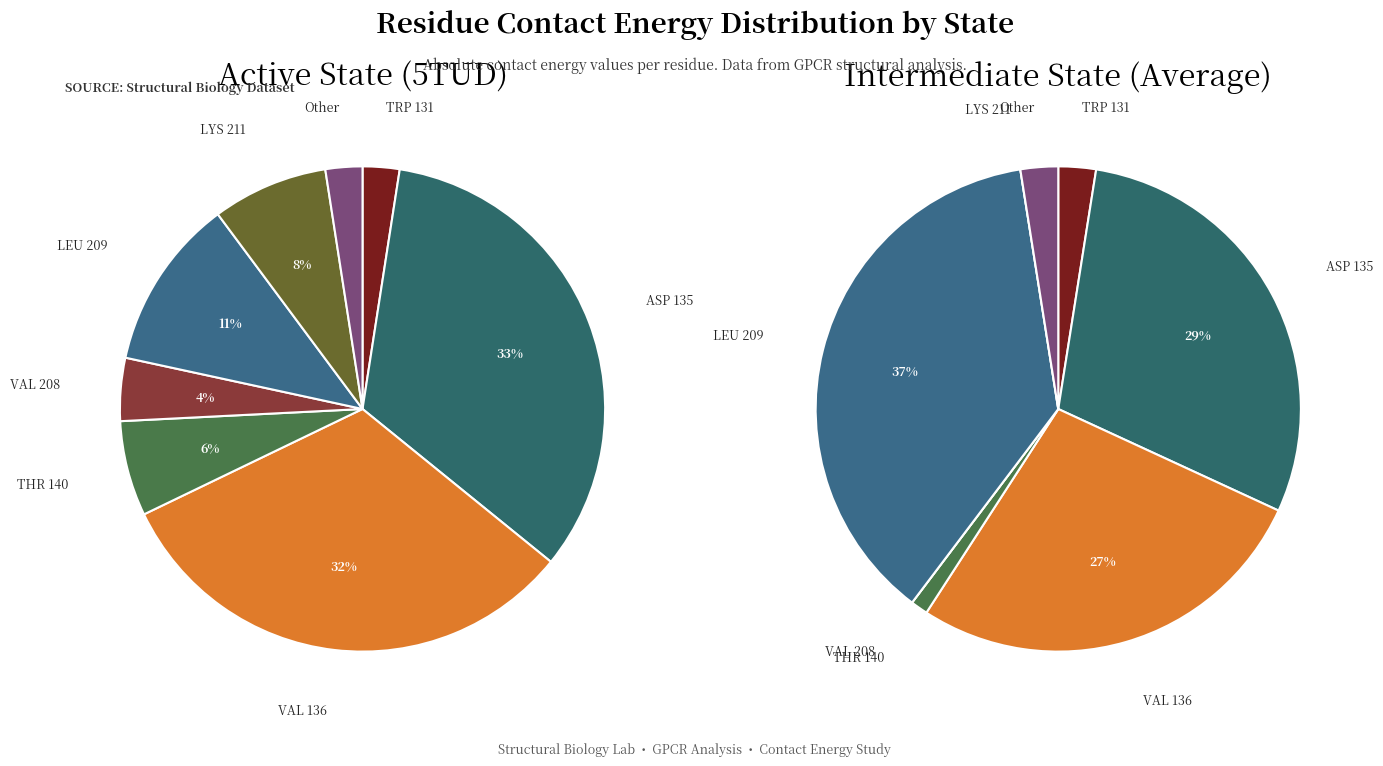

How many slices are in this pie chart?

8